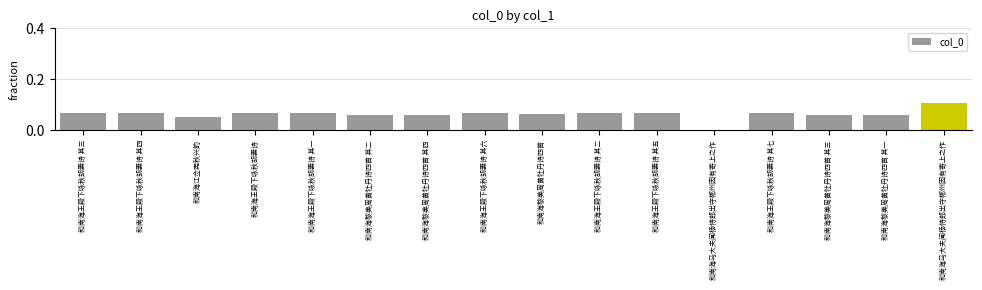

How many bars are there in total?

16